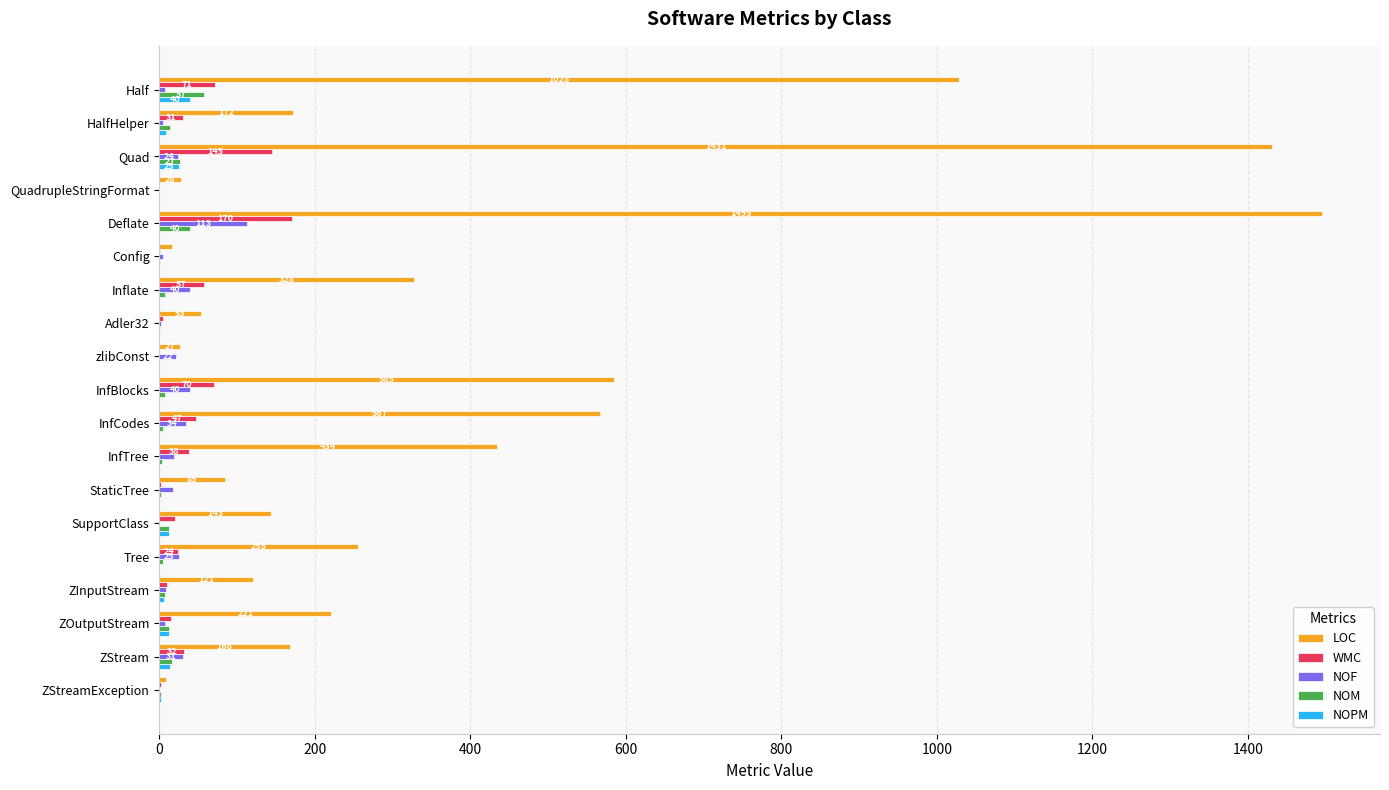

What is the highest value of the NOPM series?

40